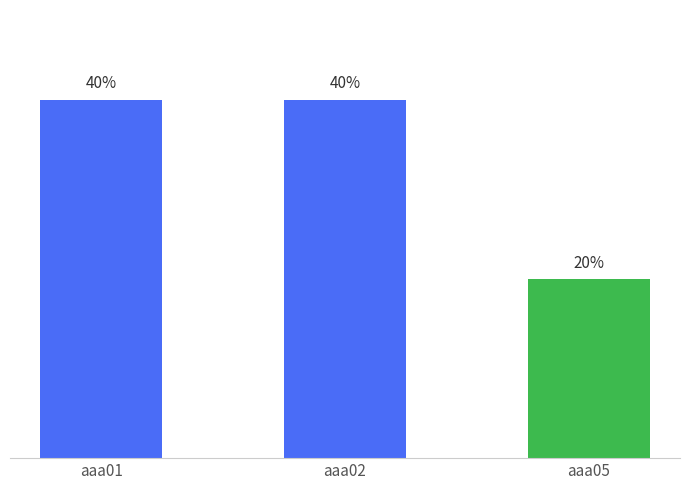

Which category has the lowest value across all series?

aaa05